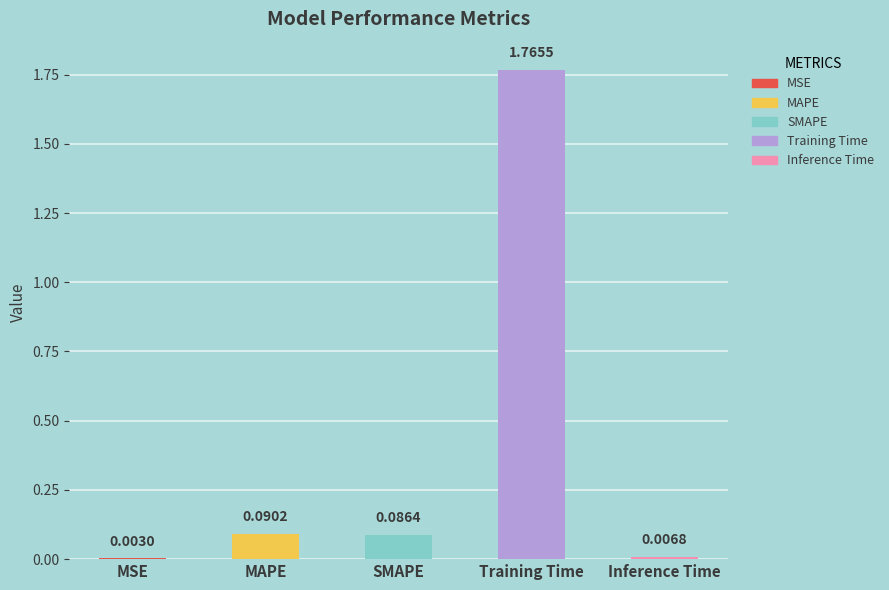

Which has a higher value, Training Time or MSE?

Training Time